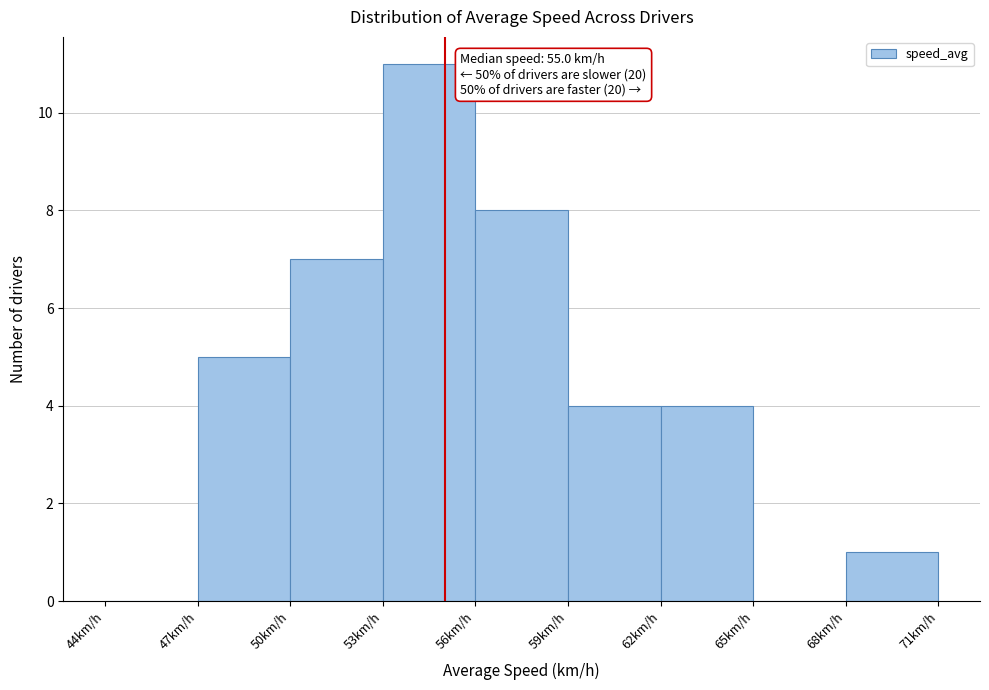

Which range on the x-axis has the tallest bar?

53 to 56